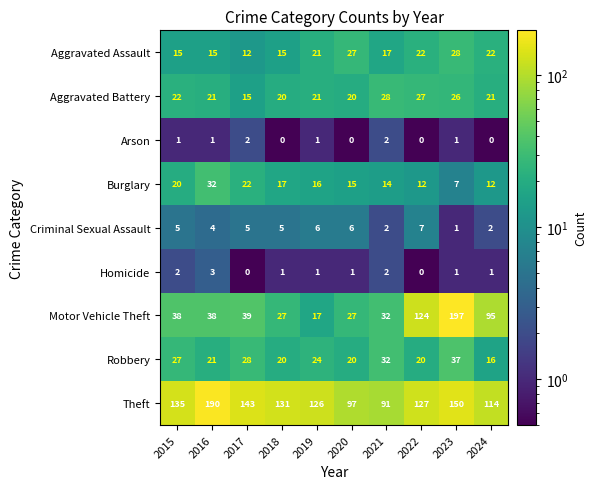

True or false: Motor Vehicle Theft has a value of 32 at 2021.

True